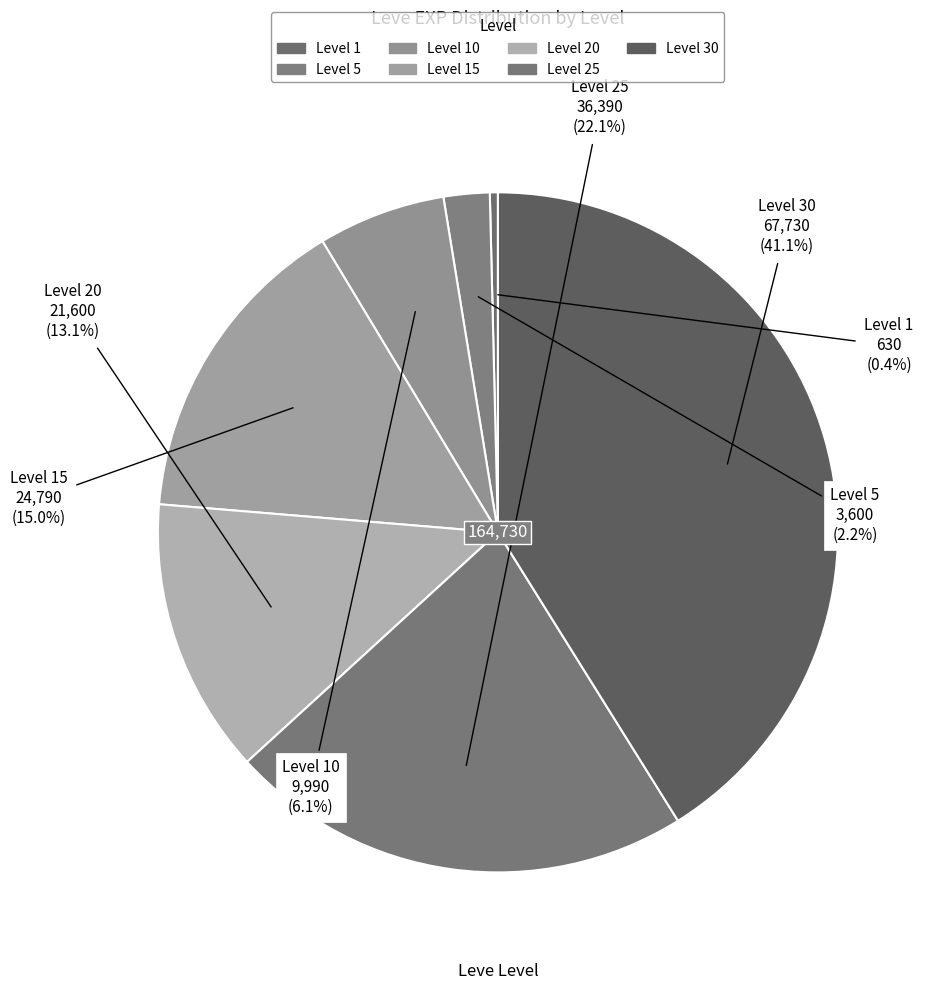

How many segments does this pie chart have?

7